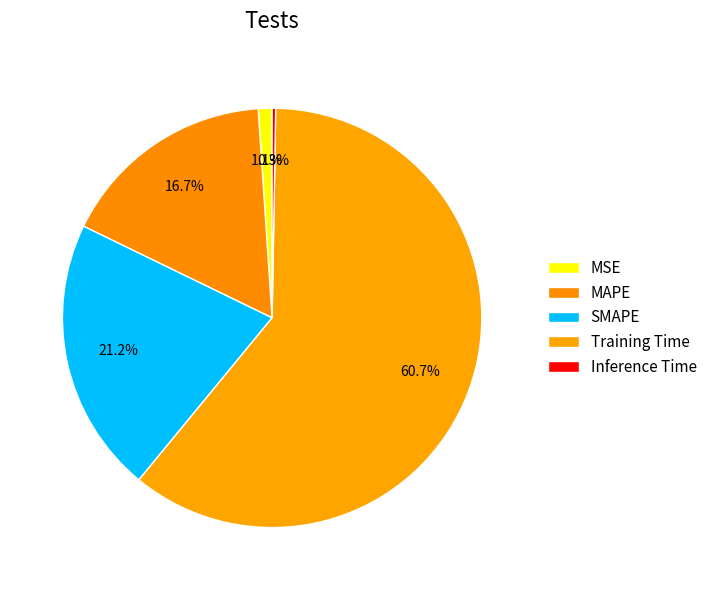

What is the change in value from MSE to MAPE?

+0.4